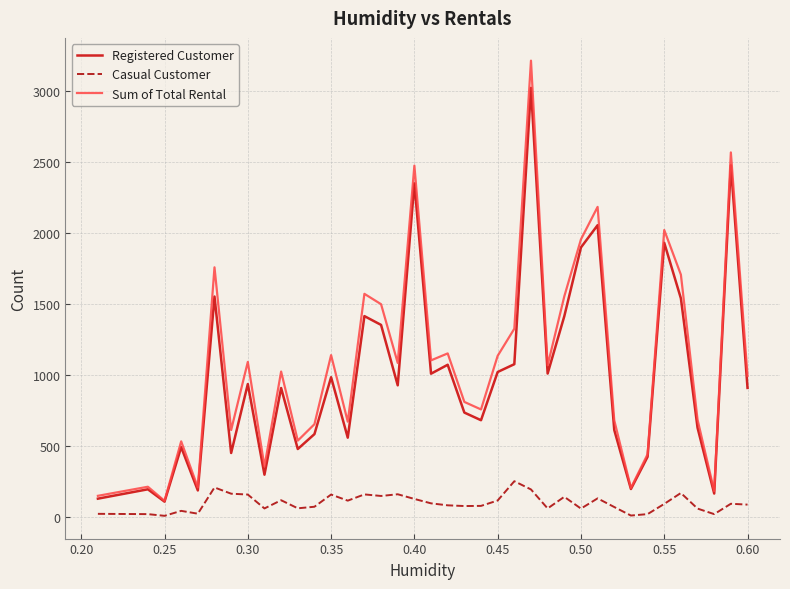

Which series has the largest range (max minus min)?

Sum of Total Rental